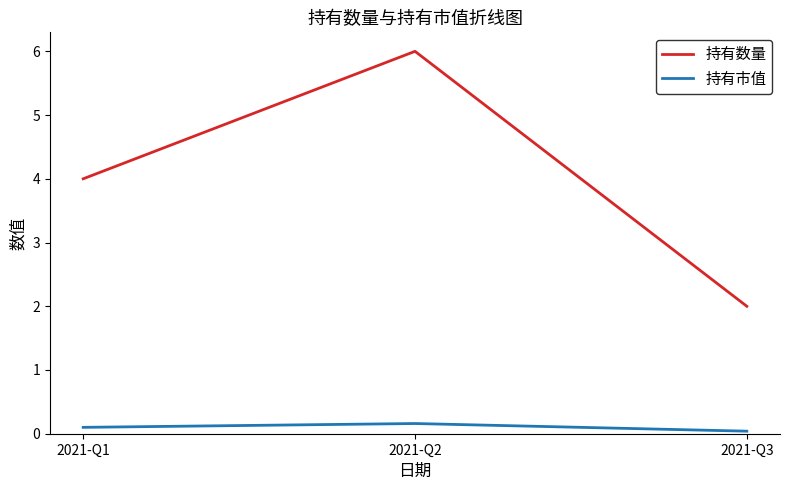

The value of 持有市值 at 2021-Q3 is 0.0. True or false?

True